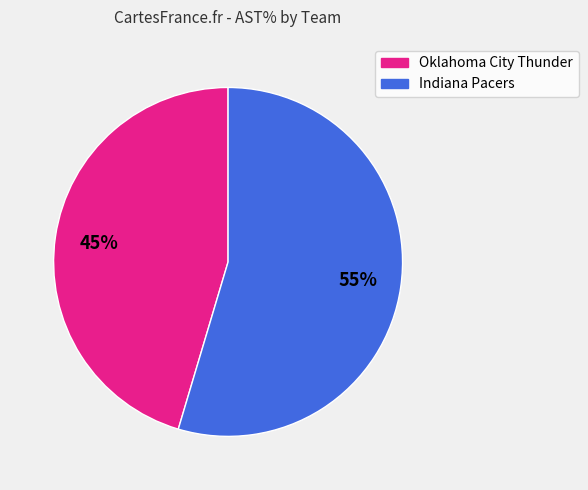

Do Indiana Pacers and Oklahoma City Thunder together represent more than half of the pie?

Yes